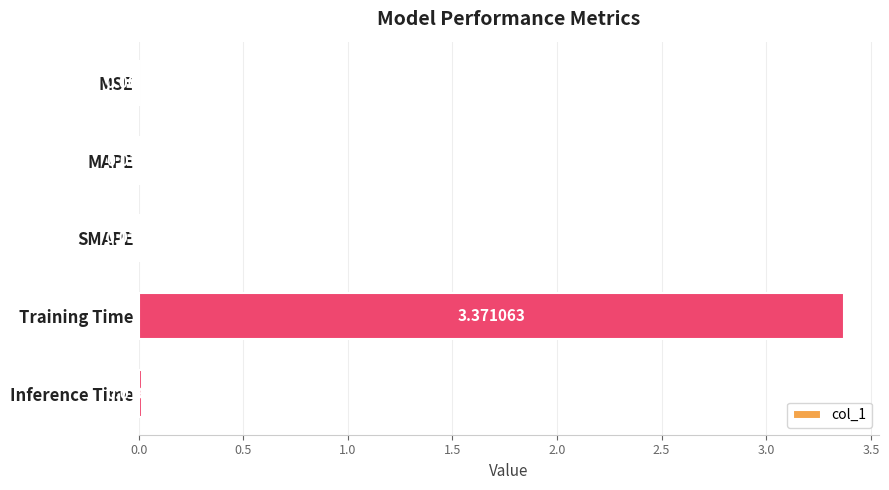

Are the bars grouped side by side (vs. stacked)?

No